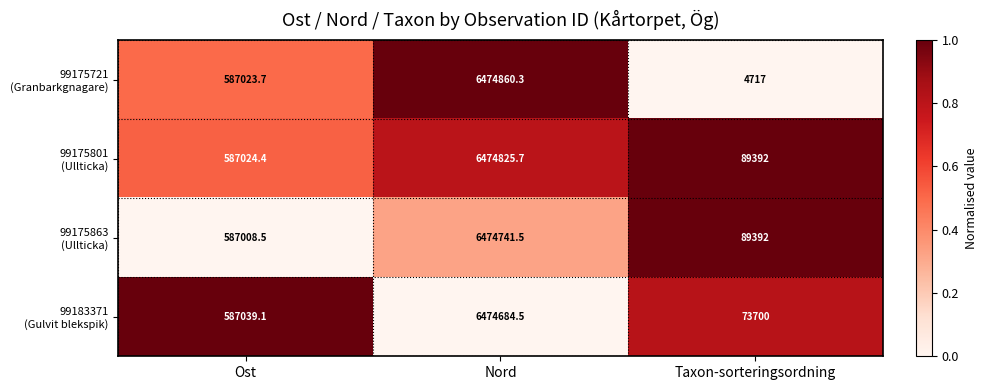

What is the difference between the highest and lowest values at Taxon-sorteringsordning?

84675.0